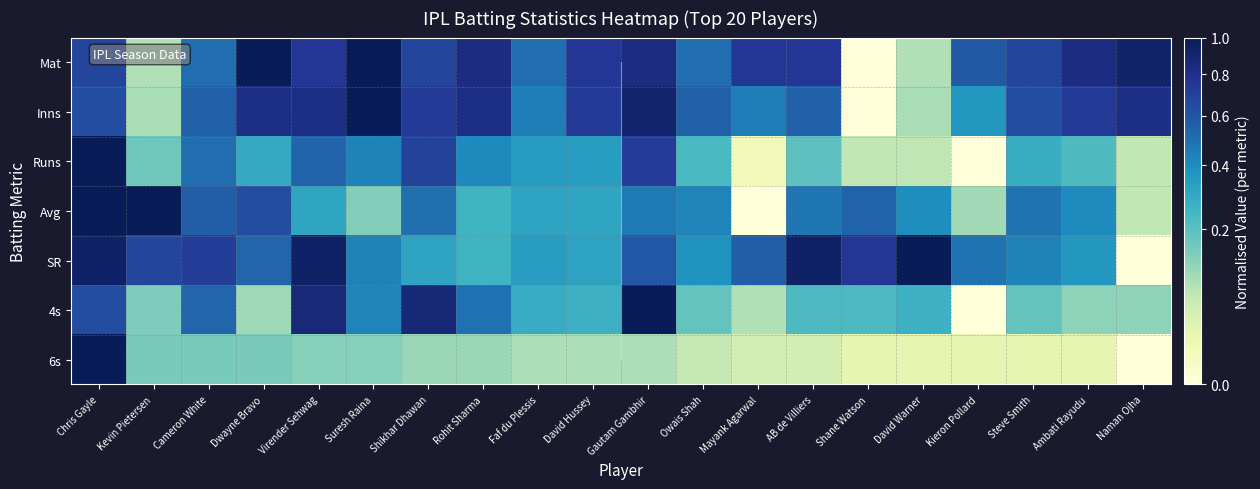

Rank the series at Owais Shah from lowest to highest value.

6s, 4s, Runs, SR, Avg, Mat, Inns